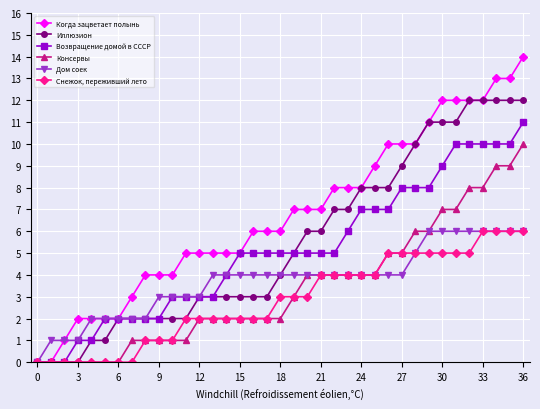

Which series has the largest total across all categories?

Когда зацветает полынь